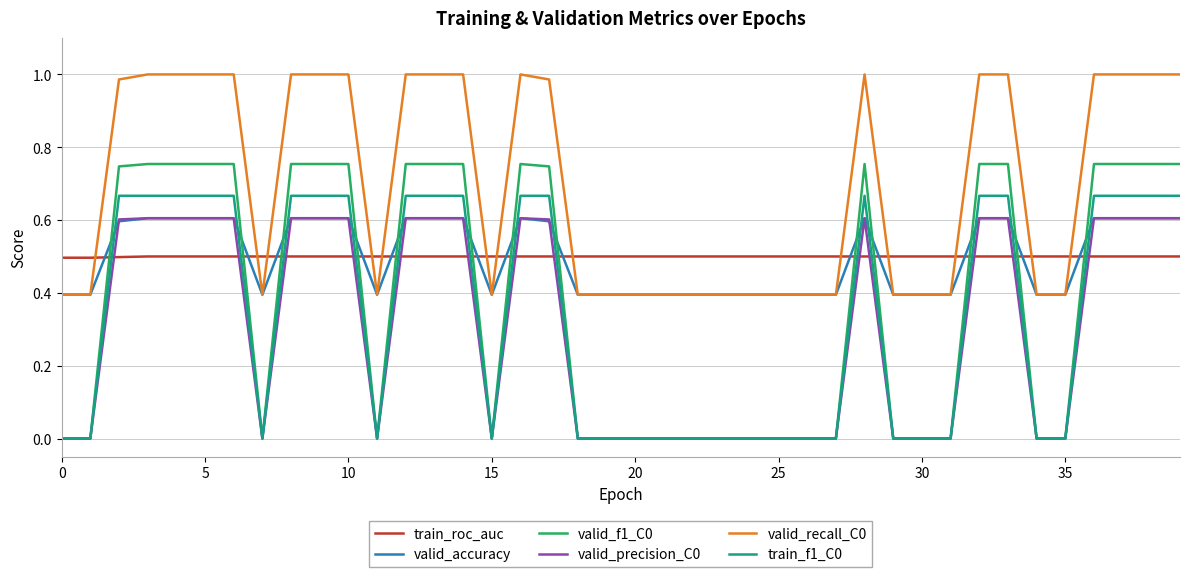

What is the lowest value of the valid_recall_C0 series?

0.4